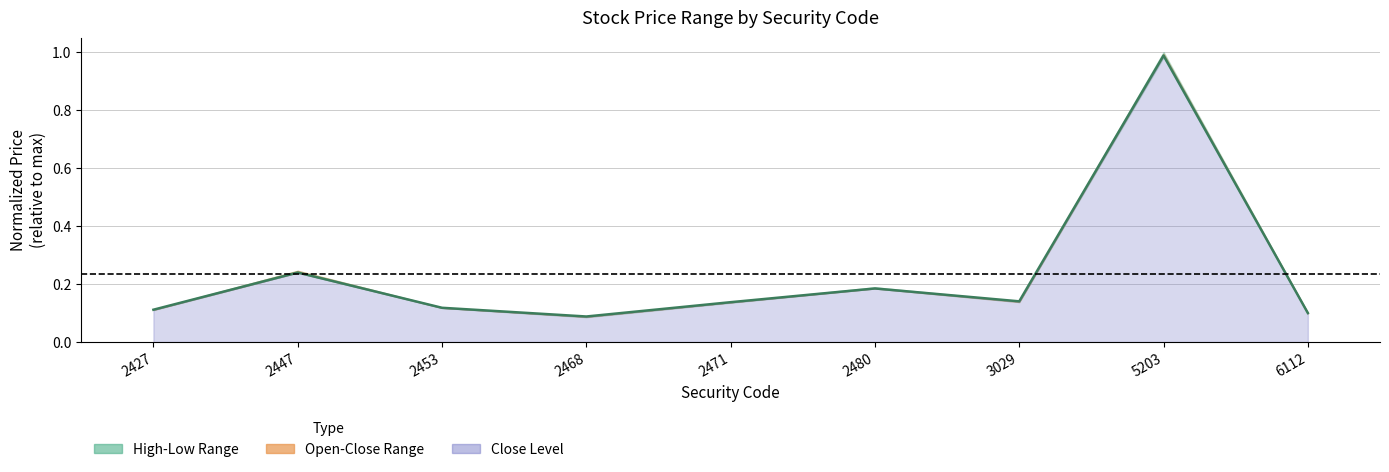

What is the difference between the second highest and second lowest values?

0.1